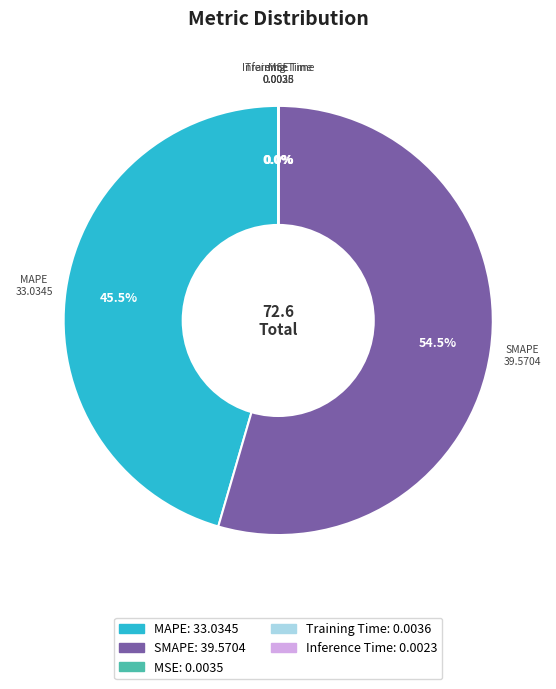

How much of the chart is everything except SMAPE?

45.5%